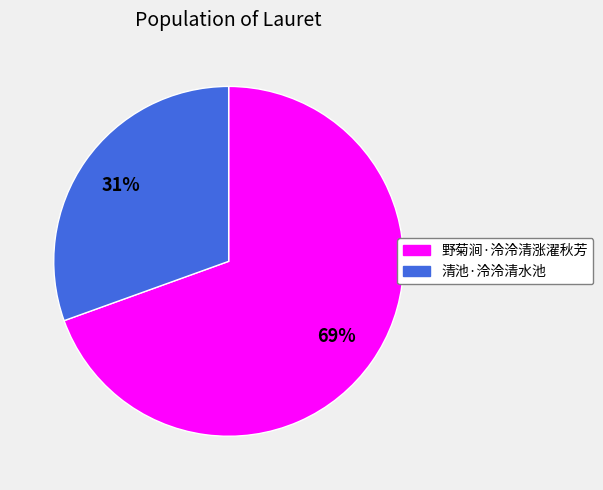

To the nearest percent, what portion does 清池·泠泠清水池 represent?

31%